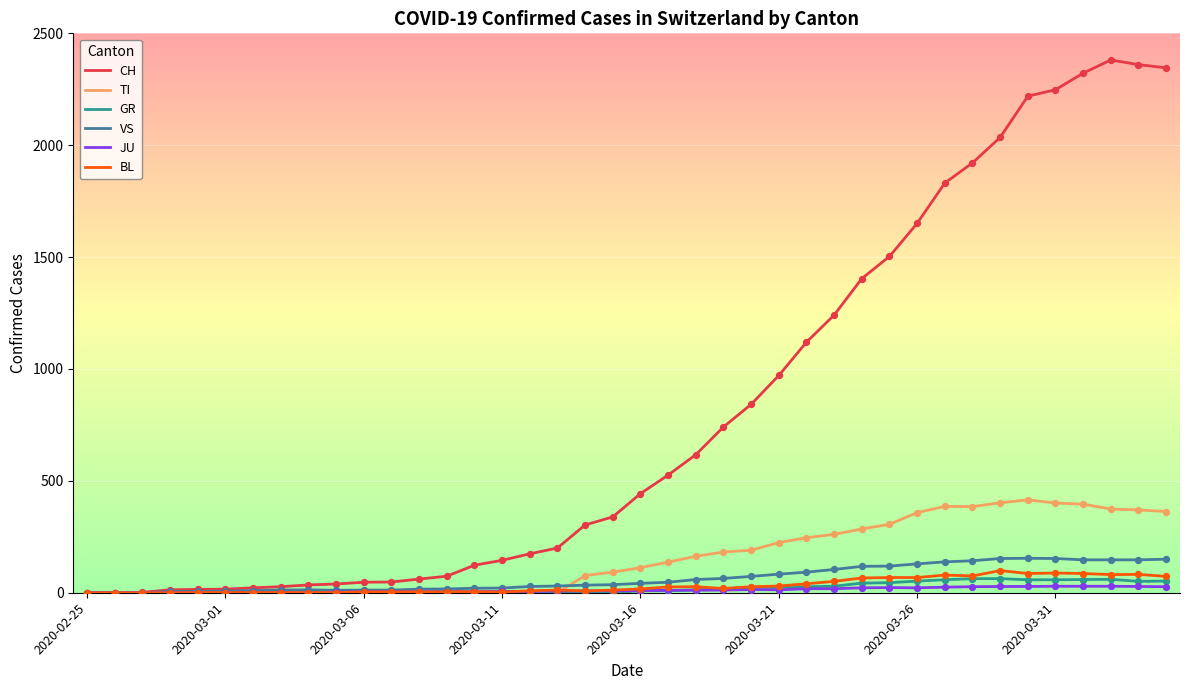

Which series has the largest total across all categories?

CH